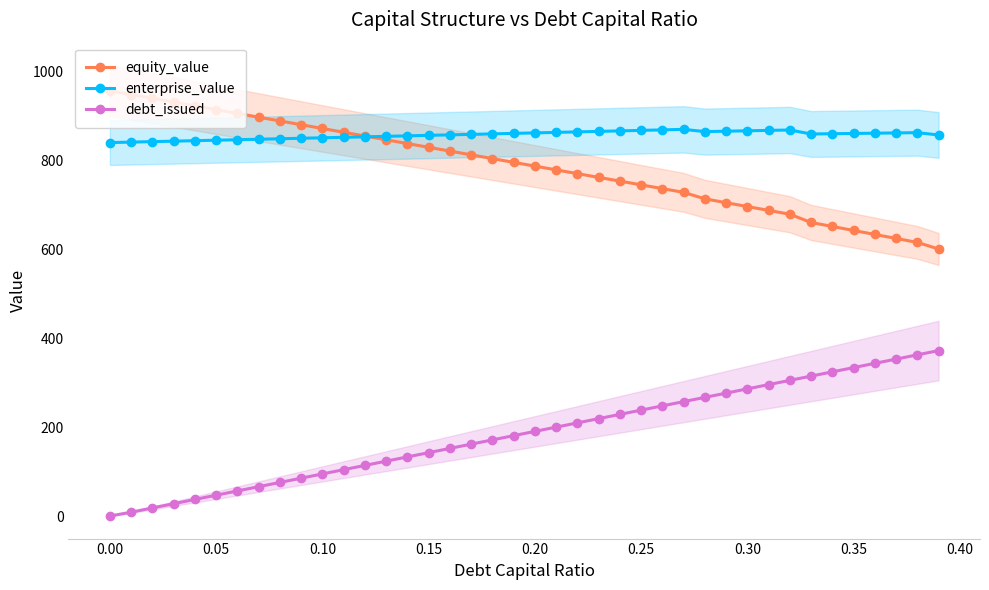

What is the difference between the enterprise_value values at 0.25 and 0.10?

16.7